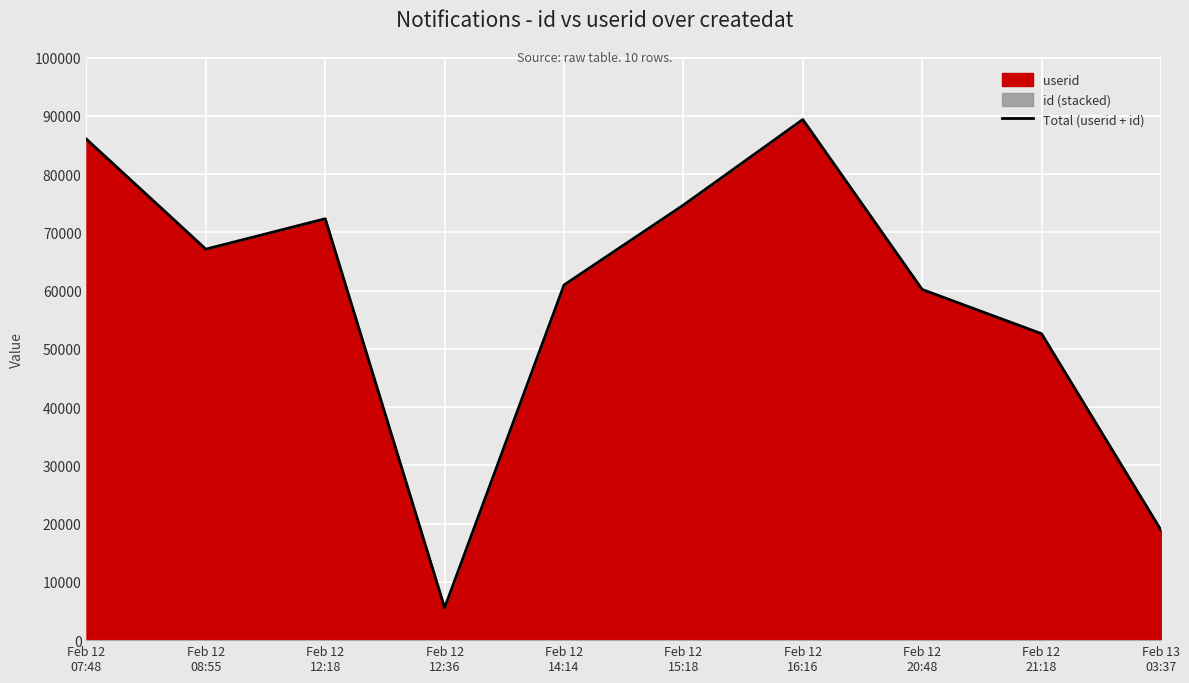

Rank the categories by value from highest to lowest.

Feb 12
16:16, Feb 12
07:48, Feb 12
15:18, Feb 12
12:18, Feb 12
08:55, Feb 12
14:14, Feb 12
20:48, Feb 12
21:18, Feb 13
03:37, Feb 12
12:36